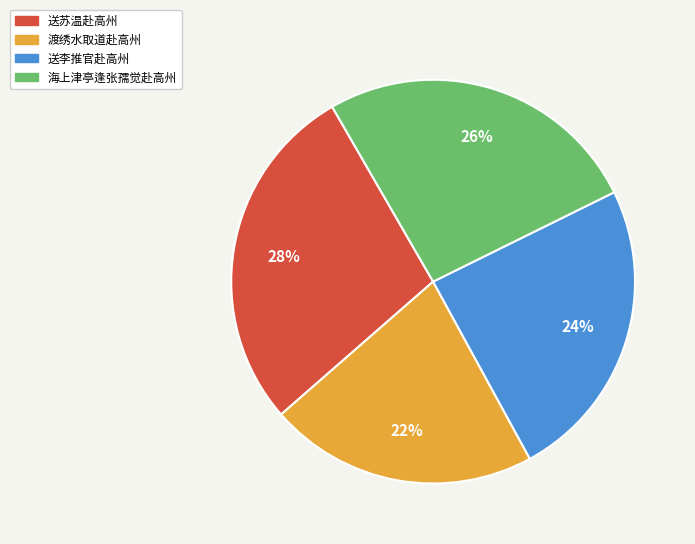

Combined, do 海上津亭逢张孺觉赴高州 and 渡绣水取道赴高州 account for over 50%?

No